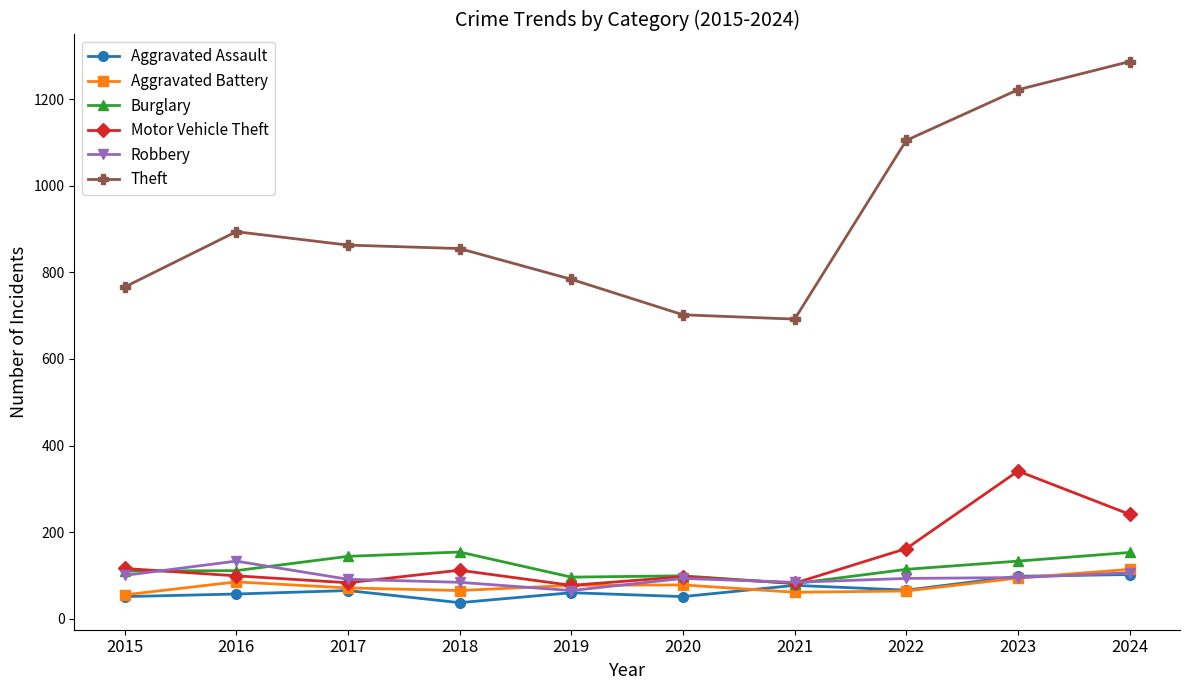

What is the difference between the maximum and minimum values in the Aggravated Battery series?

59